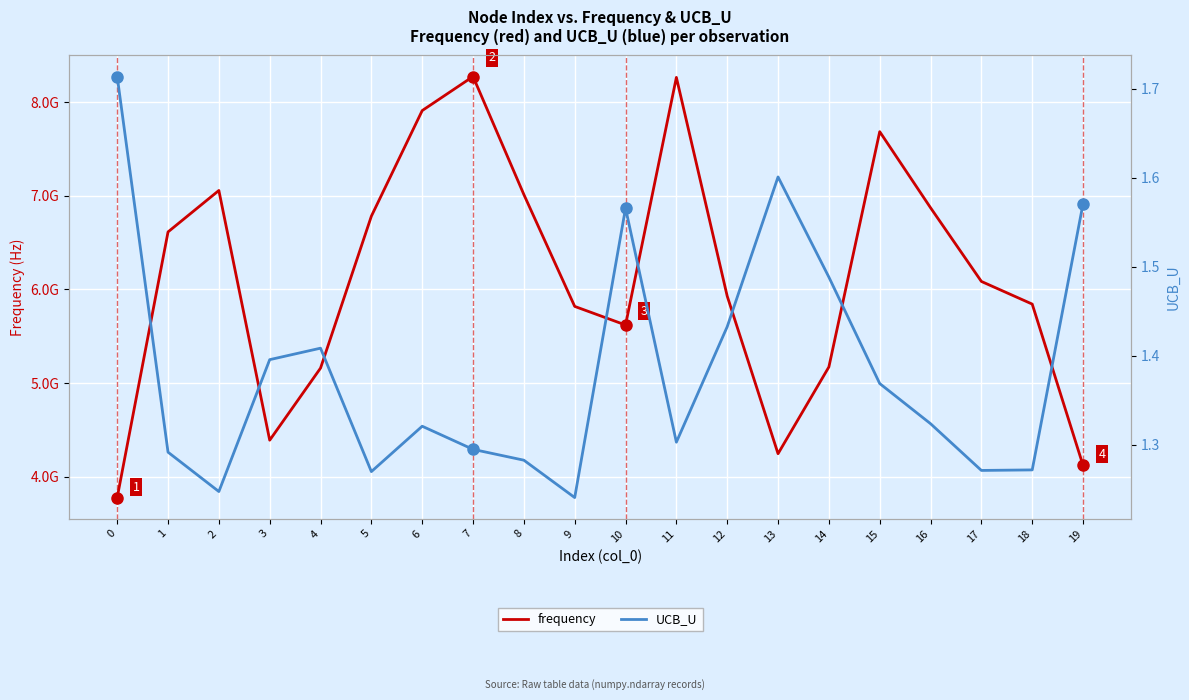

Which series has the largest range (max minus min)?

frequency